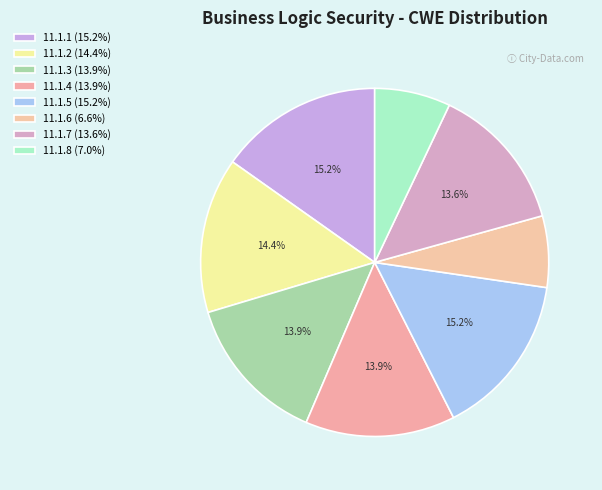

How many segments does this pie chart have?

8